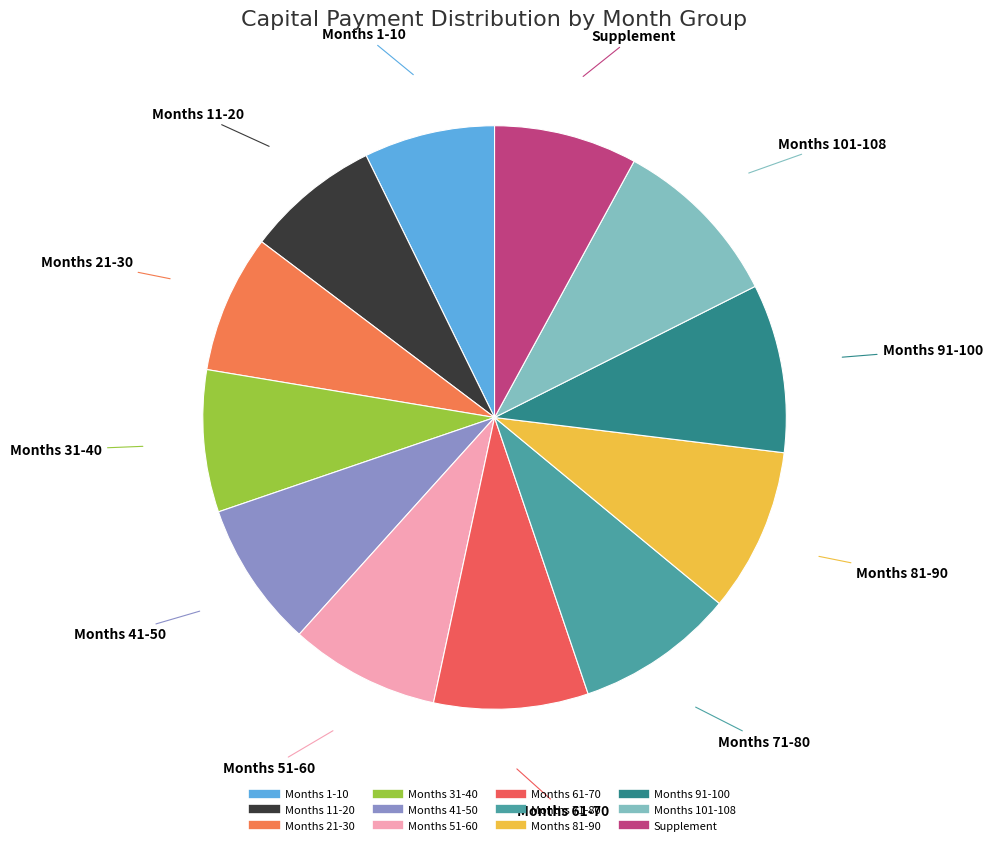

How many slices are in this pie chart?

12